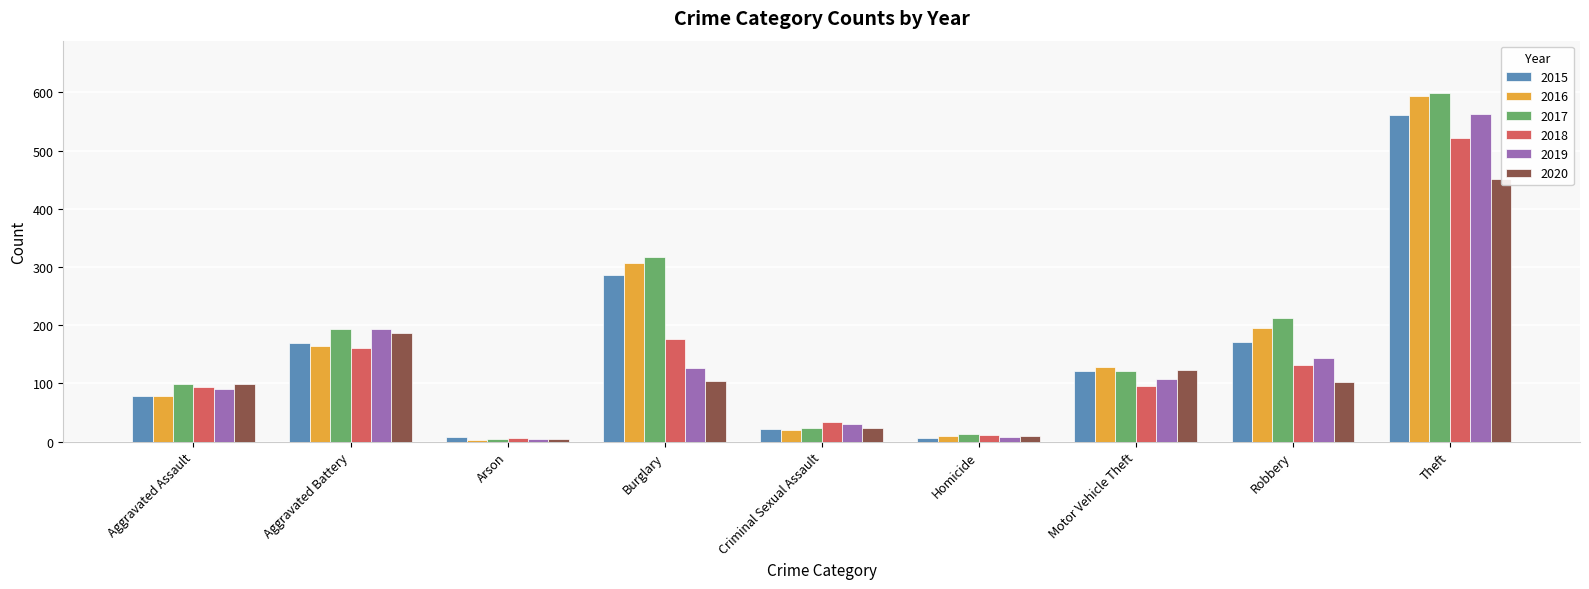

What is the label of the 4th bar from the left?

Burglary